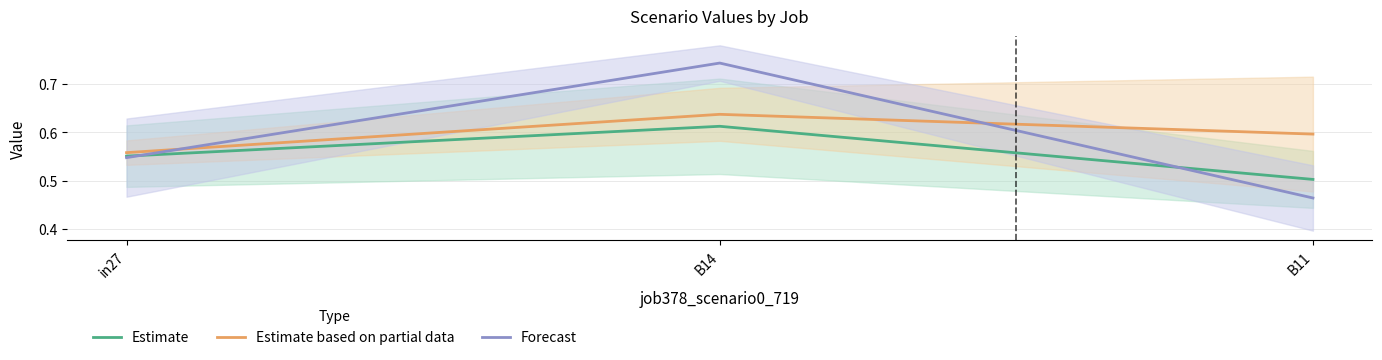

The value of Estimate at B14 is 0.6. True or false?

True